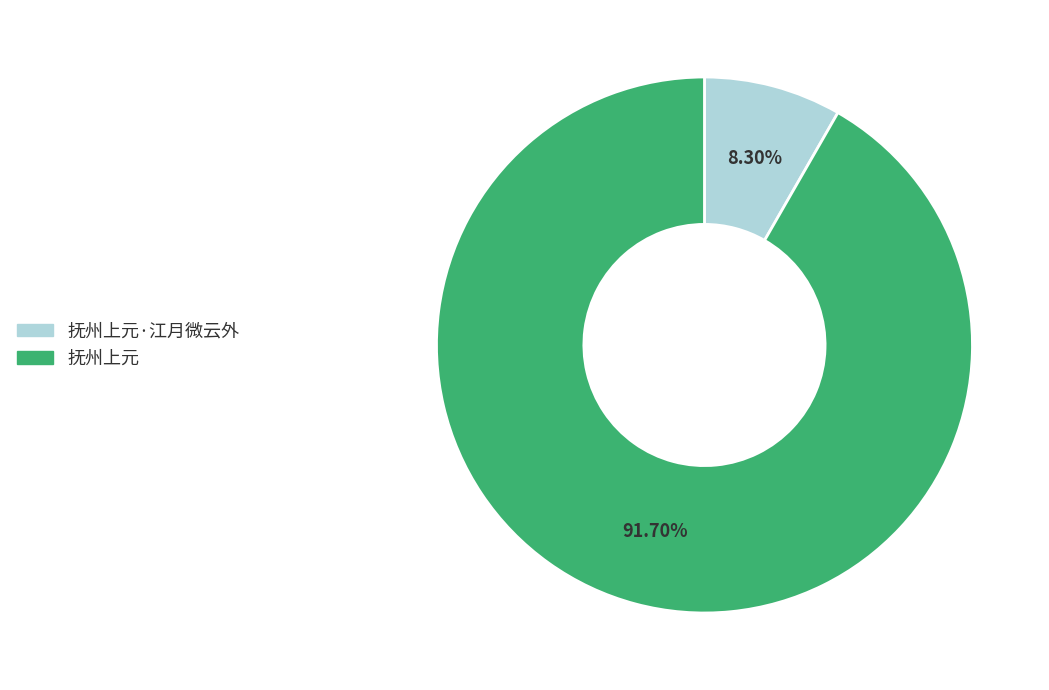

Count the number of slices in the pie.

2